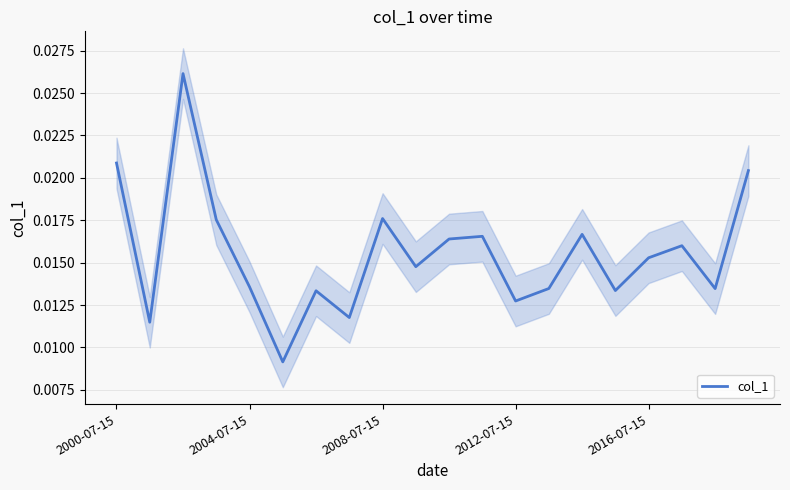

Between 6 and 17, which is larger?

17